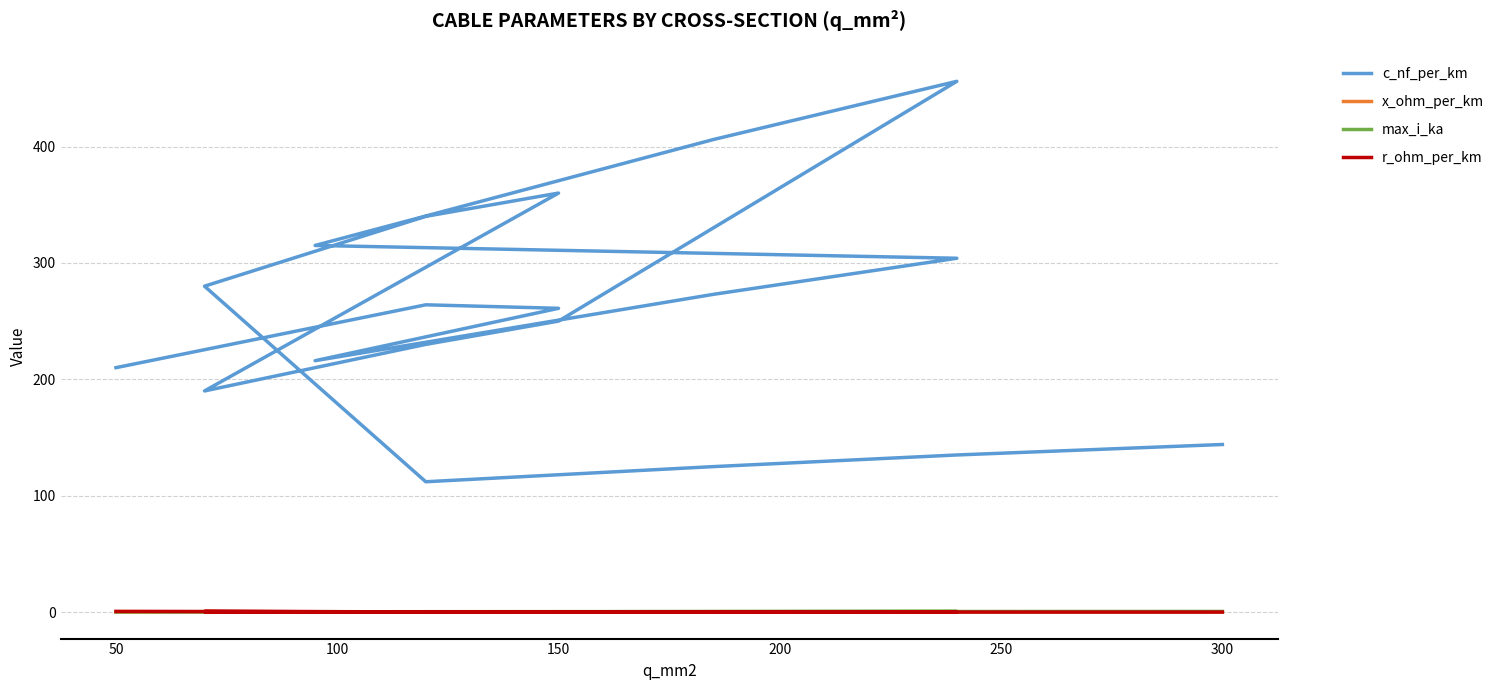

What is the sum of all r_ohm_per_km values?

4.5